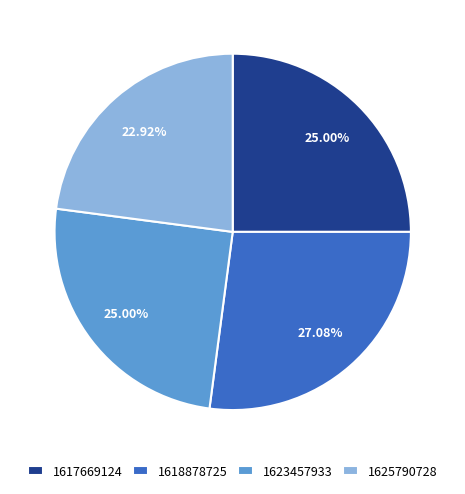

What is the largest slice in the pie chart?

1618878725